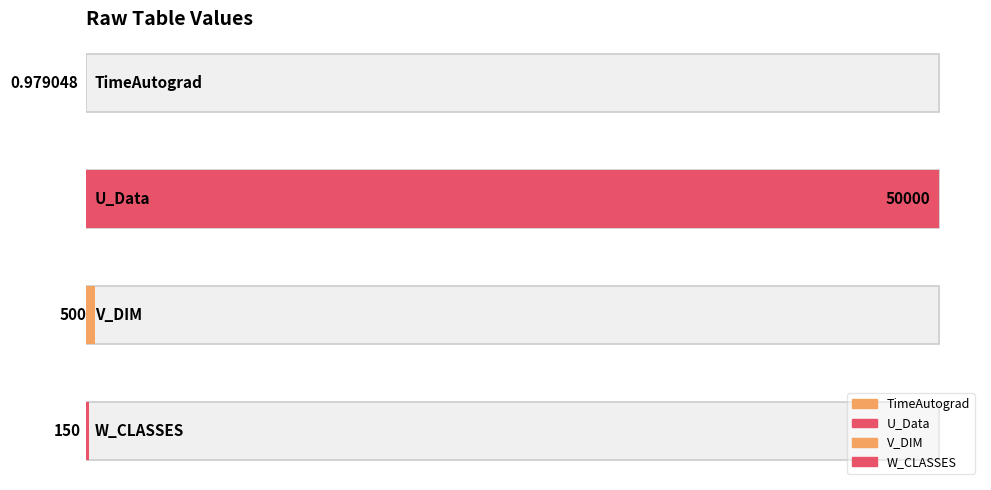

What is the difference between the maximum and minimum values?

49999.0